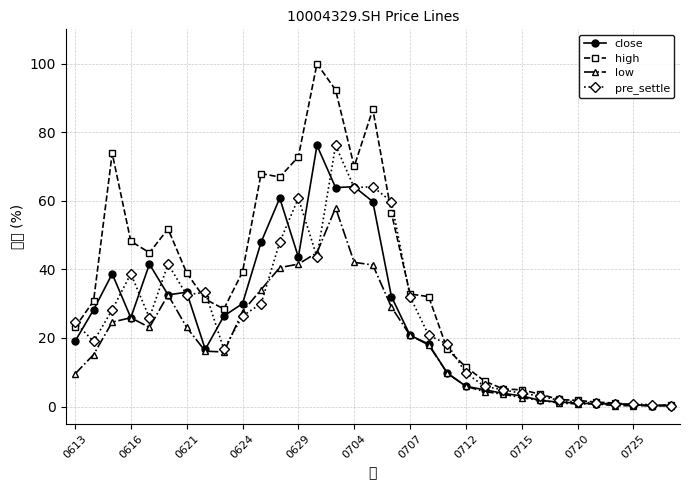

Where is the first local maximum for pre_settle?

0616